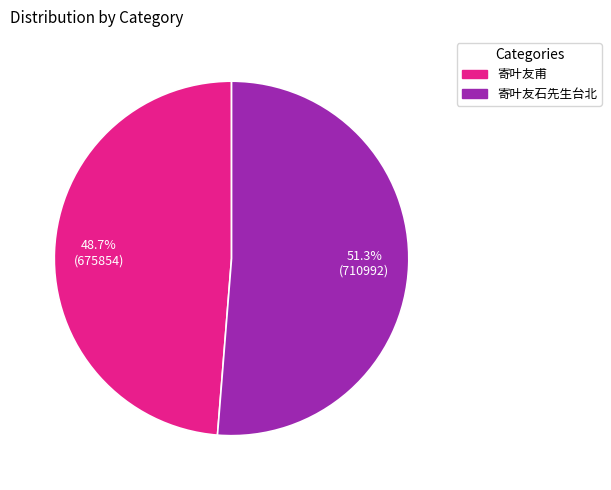

To the nearest percent, what portion does 寄叶友甫 represent?

49%